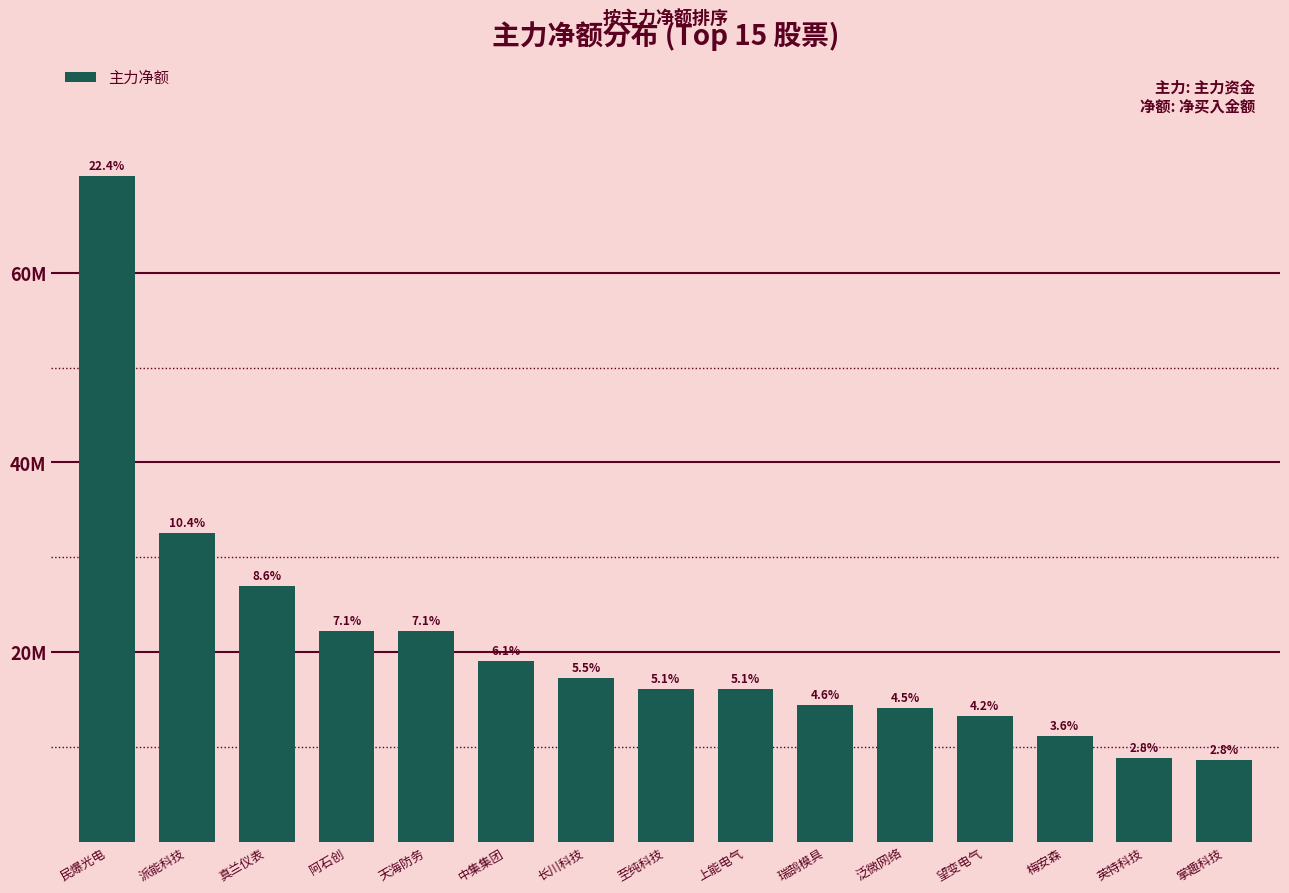

What value does the data have at 至纯科技, to the nearest 100?

16106700